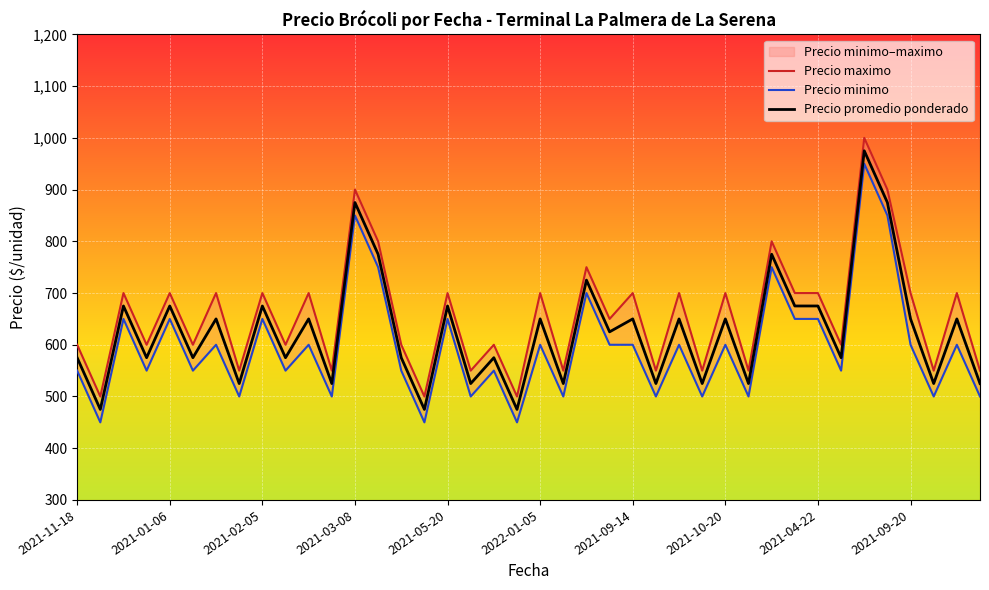

What is the label of the 34th point from the right?

2021-06-10